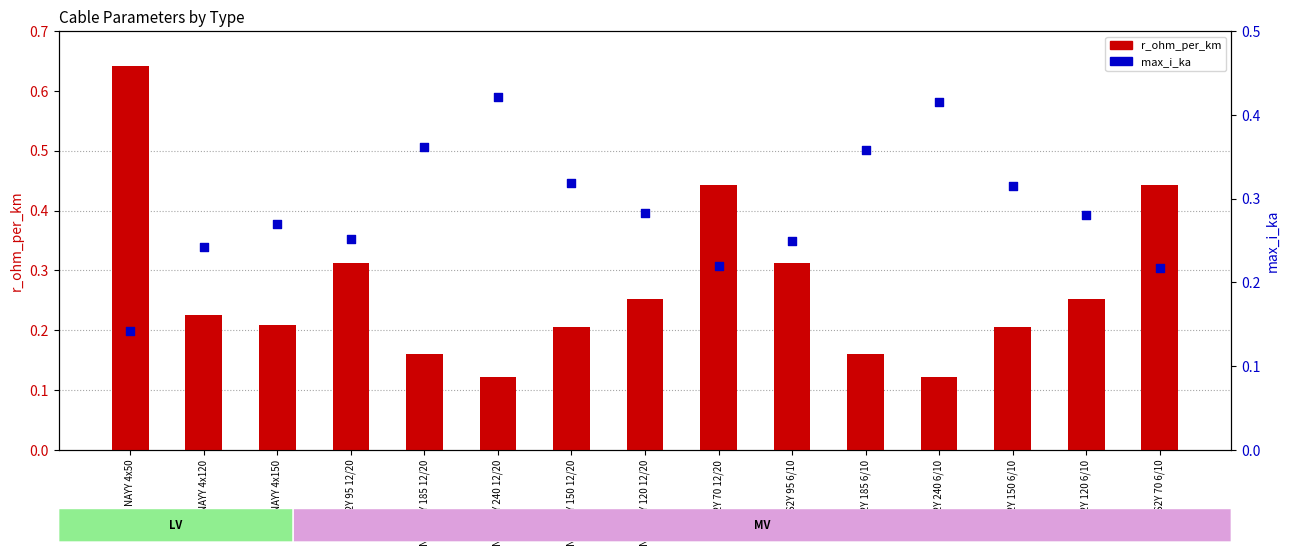

At which category is the sum across all series the highest?

NAYY 4x50